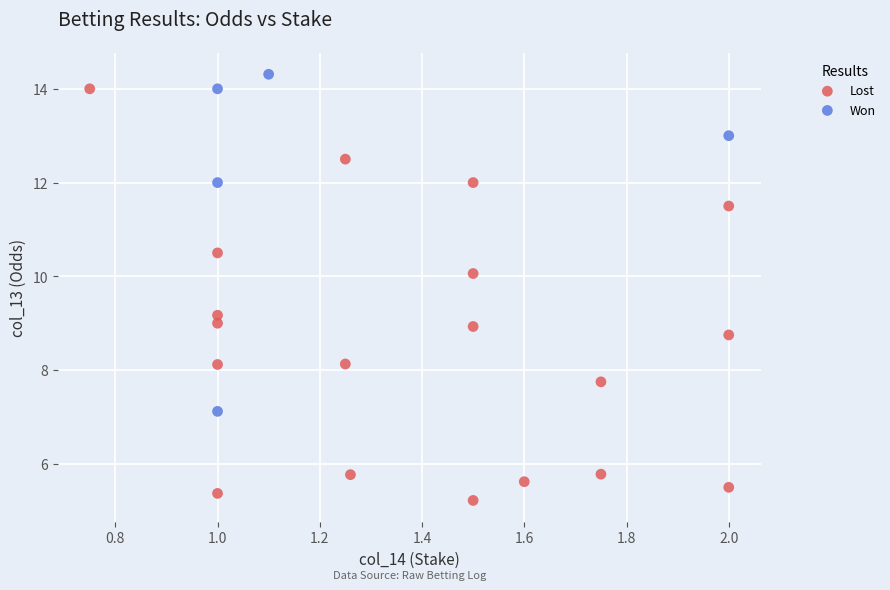

Which series contains the lowest Y value?

Lost